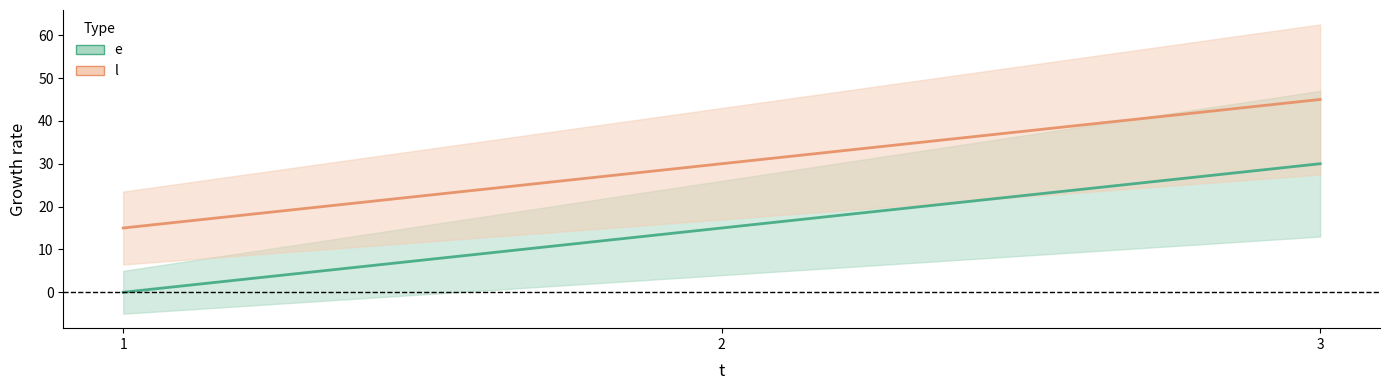

Rank the categories by e value from highest to lowest.

3, 2, 1